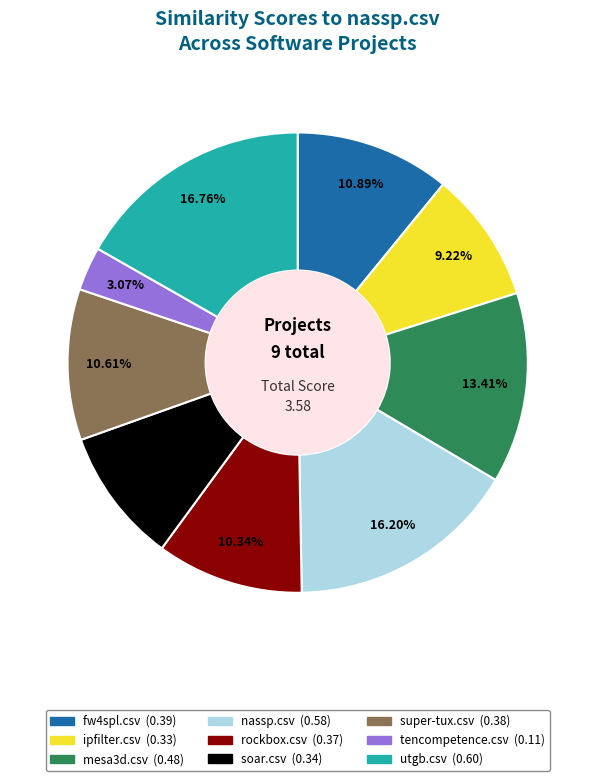

To the nearest percent, what percentage of the pie is rockbox.csv?

10%